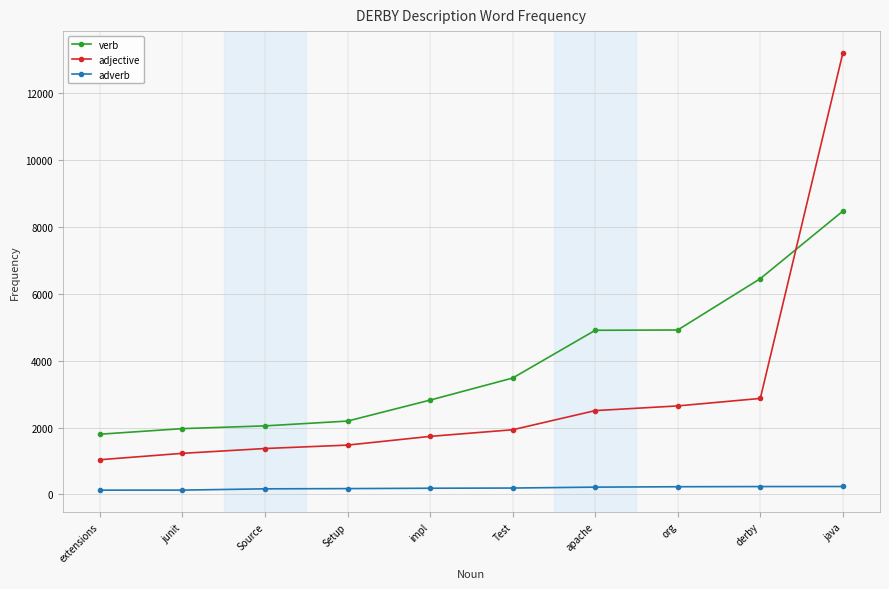

What are all the series names shown in the legend?

verb, adjective, adverb